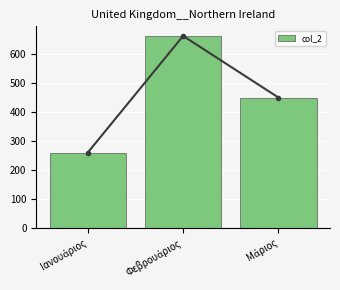

What is the difference between the maximum and minimum values?

401.4